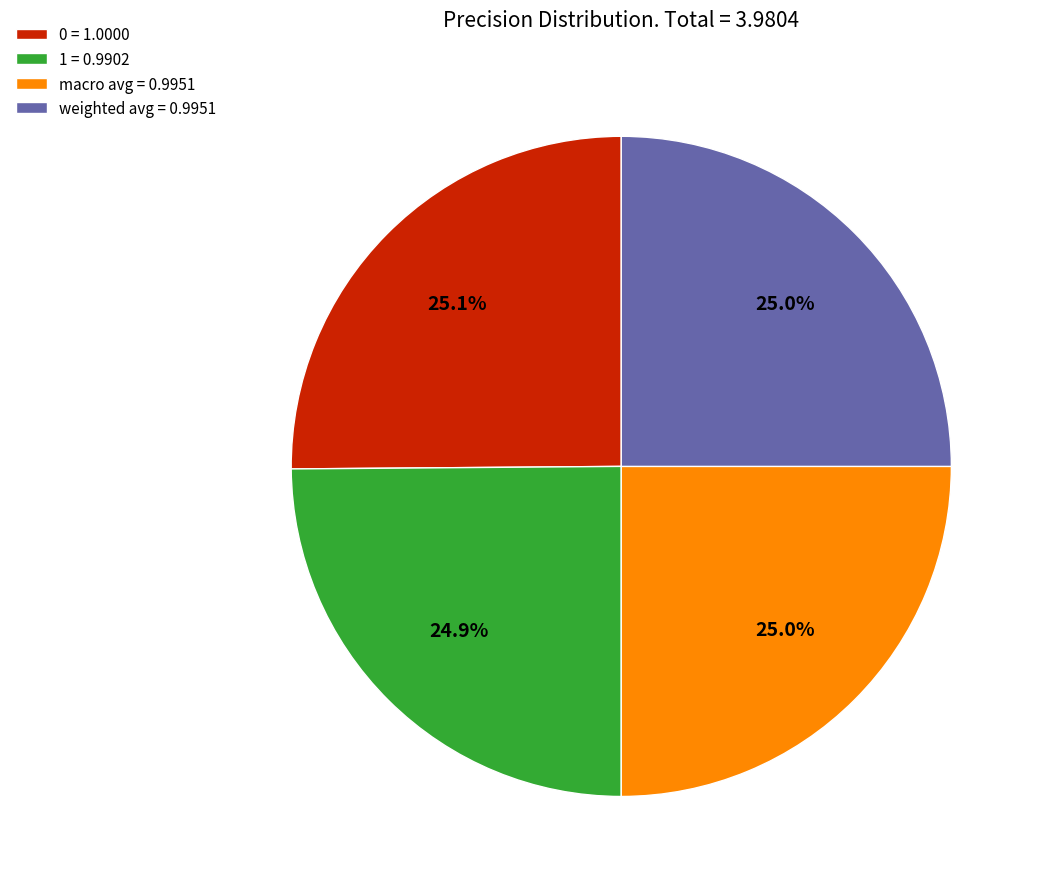

Combined, do weighted avg = 0.9951 and 0 = 1.0000 account for over 50%?

Yes